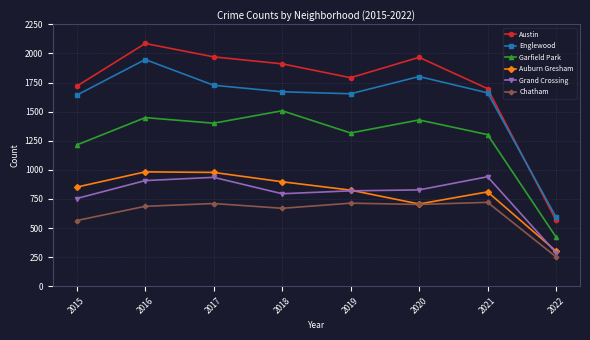

True or false: Englewood and Auburn Gresham cross at least once.

False